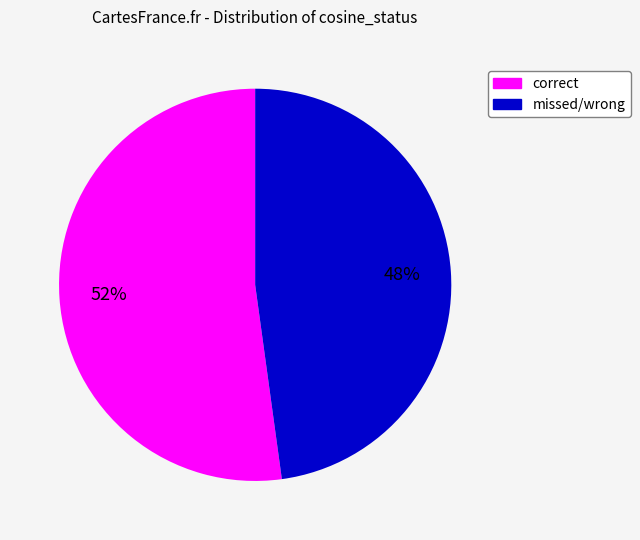

To the nearest percent, what is the difference between the largest and smallest slice percentages?

4%